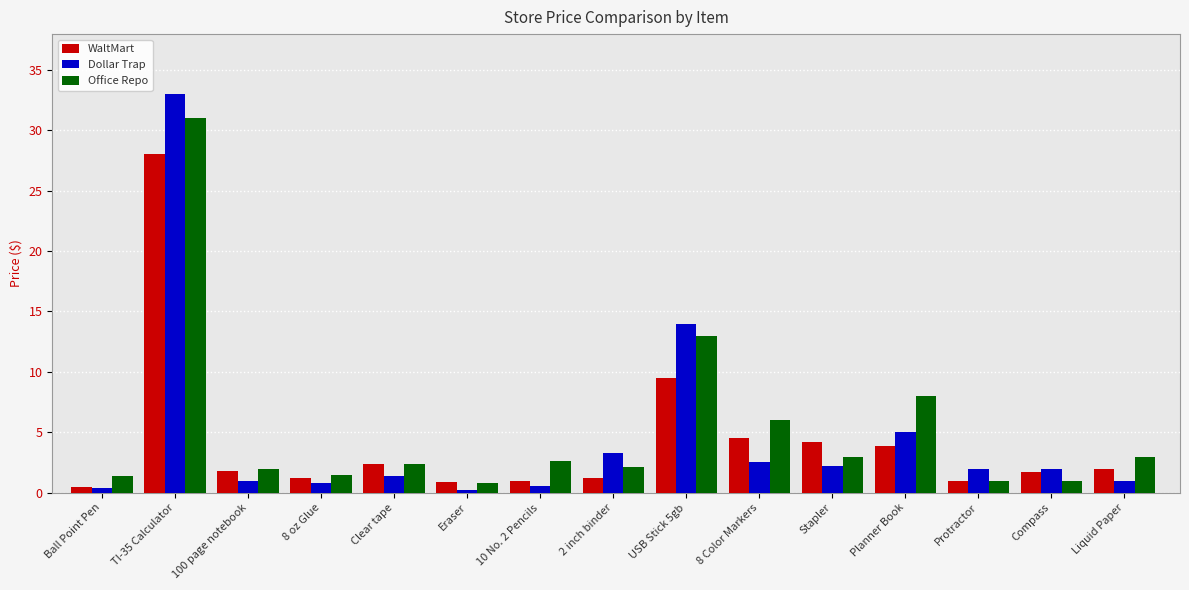

What is the value of the Office Repo bar at the 6th from the left?

0.8